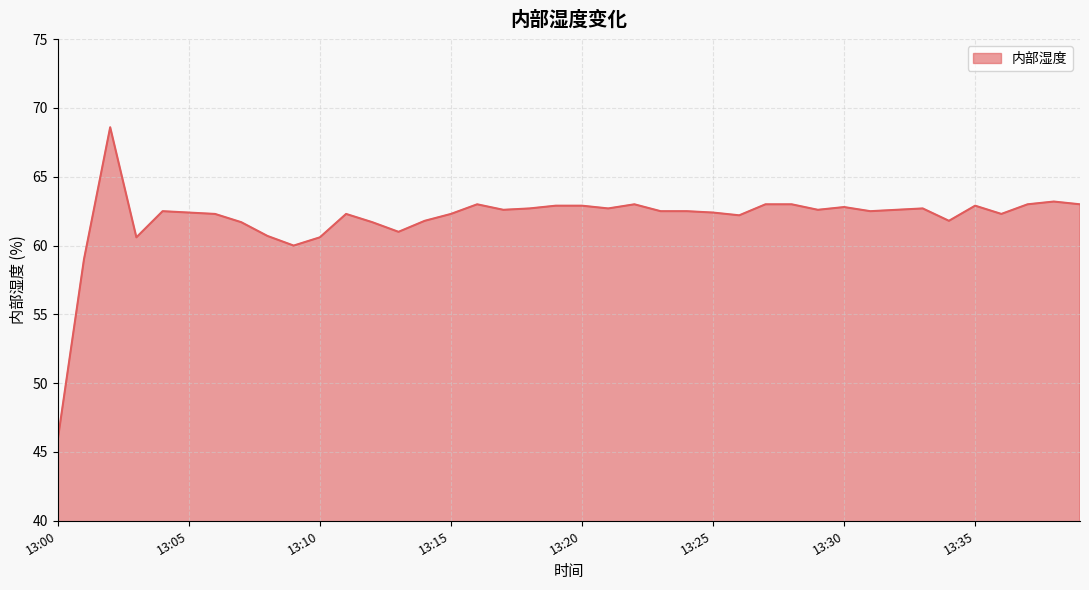

What is the difference between the maximum and minimum values?

22.7